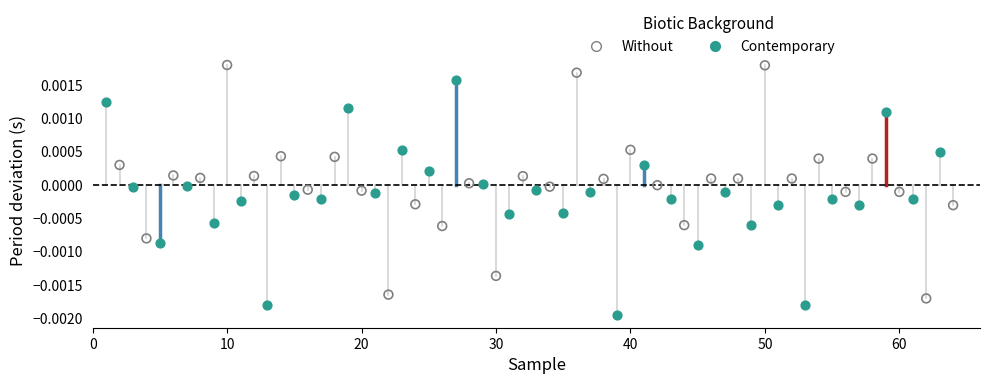

Which series reaches the minimum Y coordinate?

Contemporary